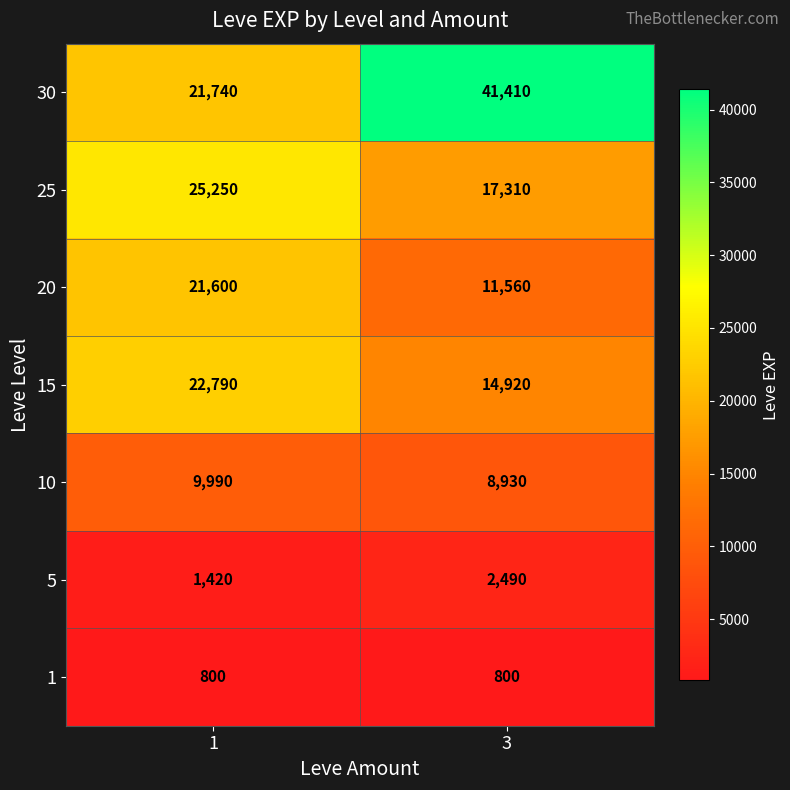

At 1, list the series in order from smallest to largest.

1, 5, 10, 20, 30, 15, 25